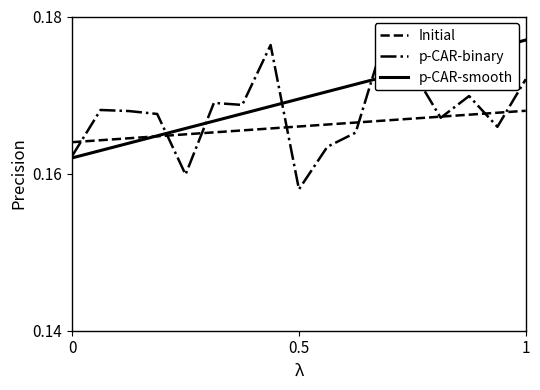

True or false: p-CAR-smooth has a value of 0.3 at 1.

False